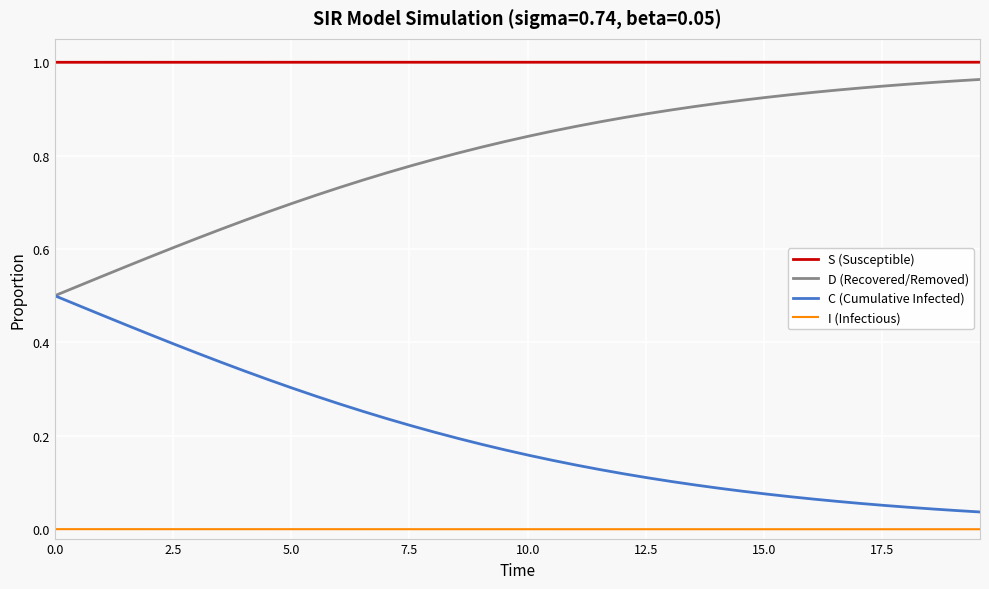

List the series in order of their overall mean, highest first.

S (Susceptible), D (Recovered/Removed), C (Cumulative Infected), I (Infectious)